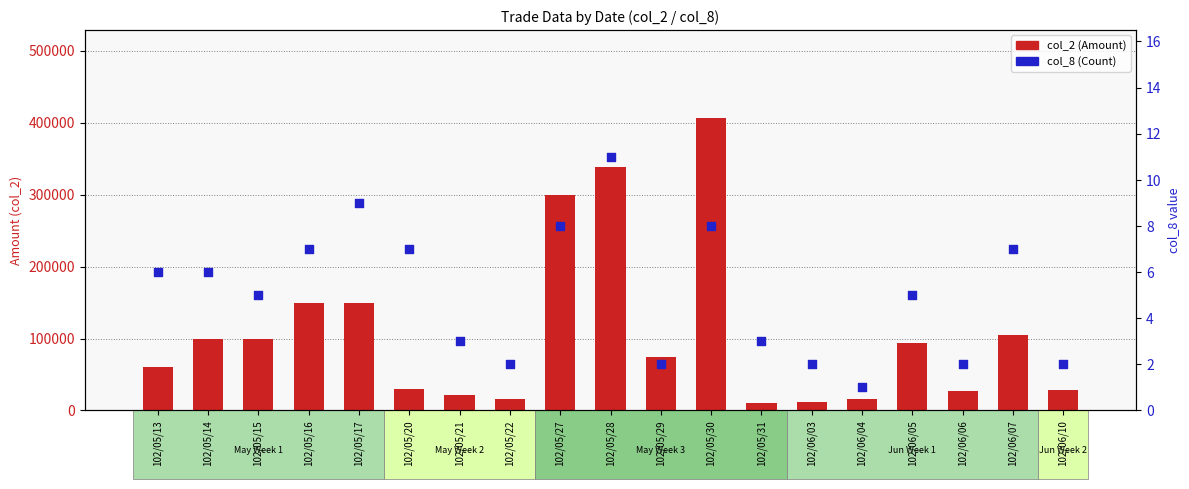

What is the total value across all series at 102/05/29?

73782